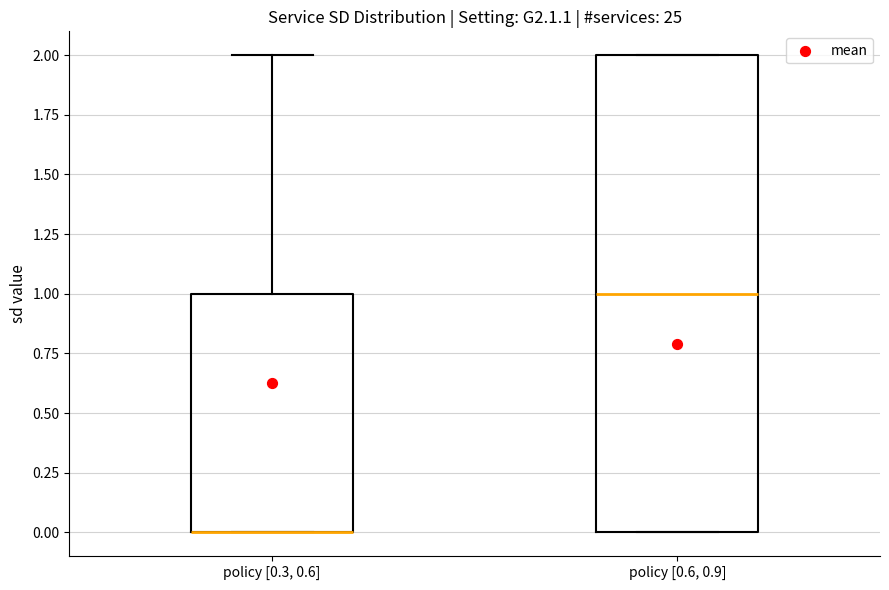

Where does the median line of the box for policy [0.6, 0.9] sit on the y-axis? The values are not printed on the chart, so give them approximately, as read against the axis.

1